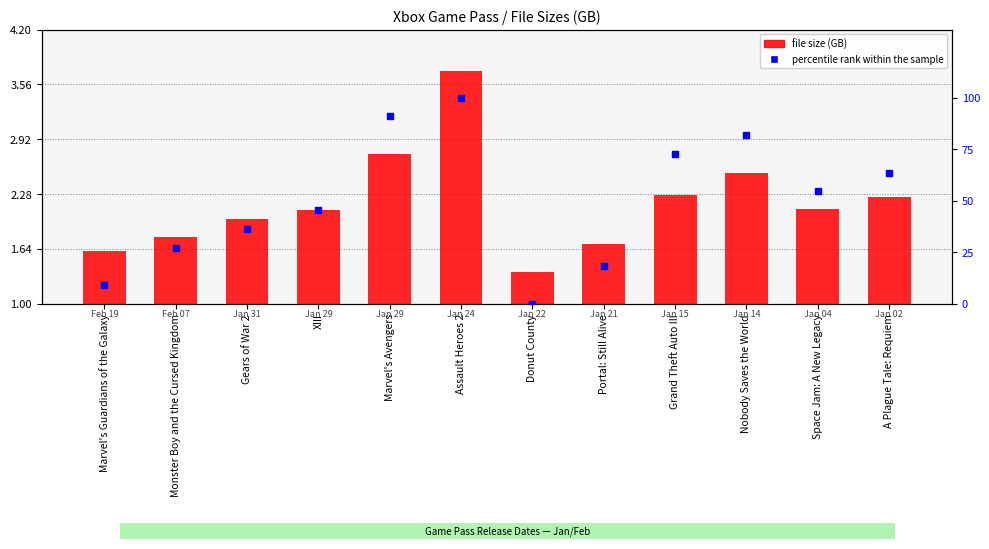

Is the value of percentile rank within the sample at Marvel's Avengers greater than the value of file size (GB) at A Plague Tale: Requiem?

Yes